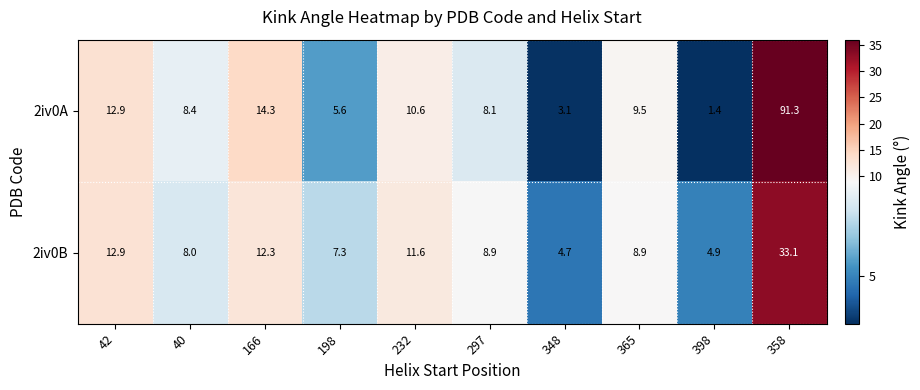

Reading left to right, what are all the values shown in this chart?

2iv0A: 42=12.9	40=8.4	166=14.3	198=5.6	232=10.6	297=8.1	348=3.1	365=9.5	398=1.4	358=91.3
2iv0B: 42=12.9	40=8.0	166=12.3	198=7.3	232=11.6	297=8.9	348=4.7	365=8.9	398=4.9	358=33.1